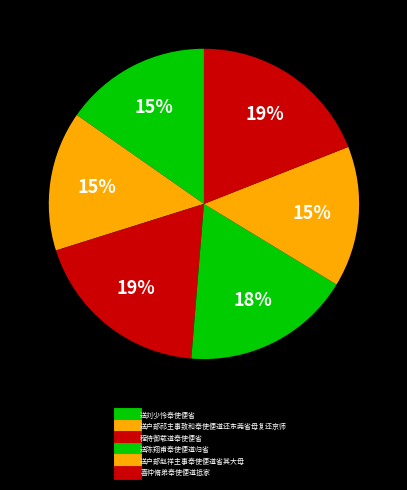

How much of the chart is everything except 程侍御载道奉使便省?

81.2%